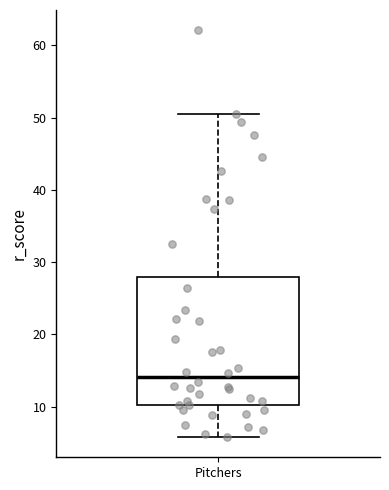

Read this box plot against the y-axis: the position of the median line, the range covered by the box, and the ends of both whiskers. The values are not printed on the chart, so give them approximately, as read against the axis.

median 14, box 10 to 28, whiskers 6 to 50